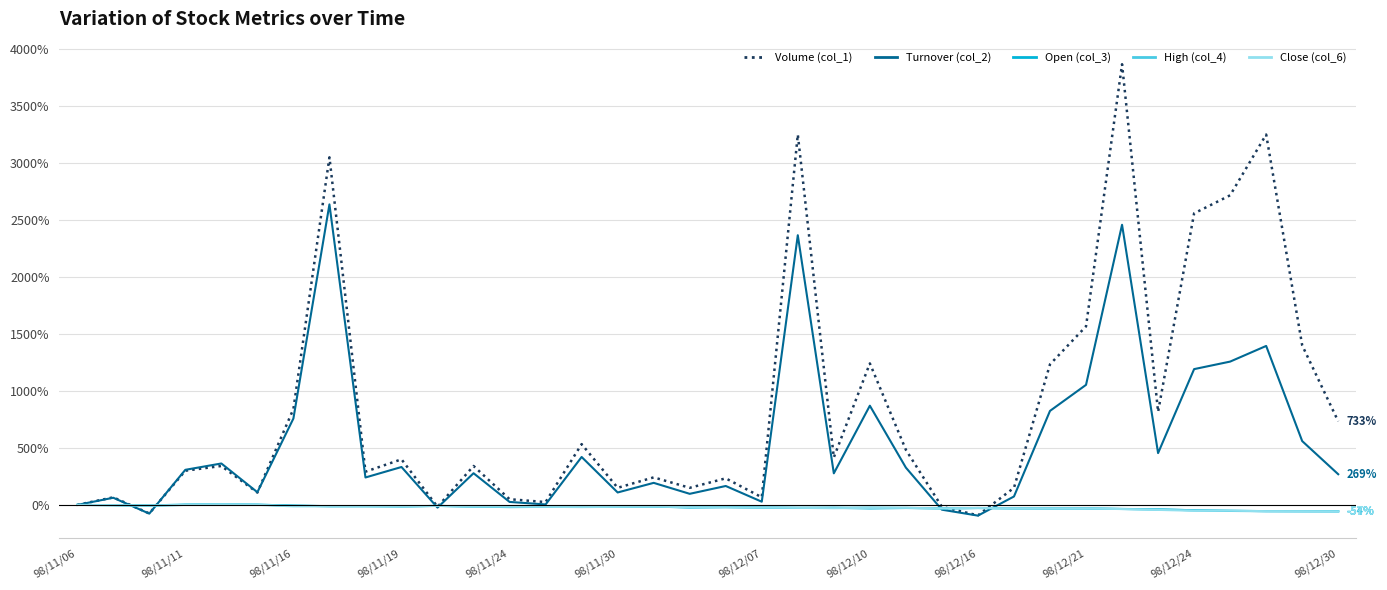

What is the average value of the Turnover (col_2) series?

535.5